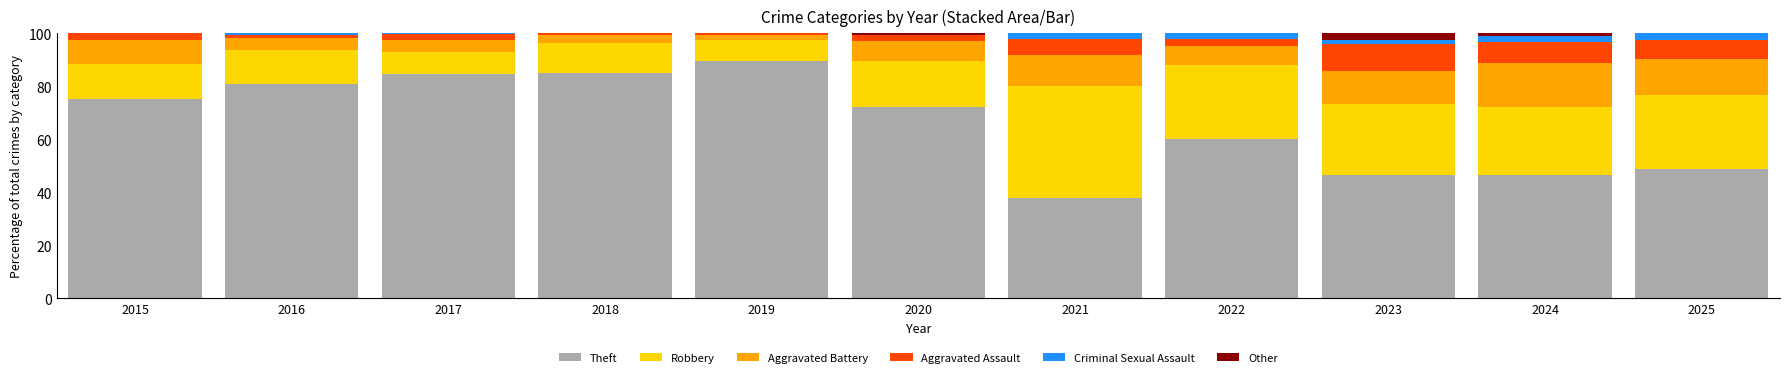

At which label does Theft reach its peak?

2019